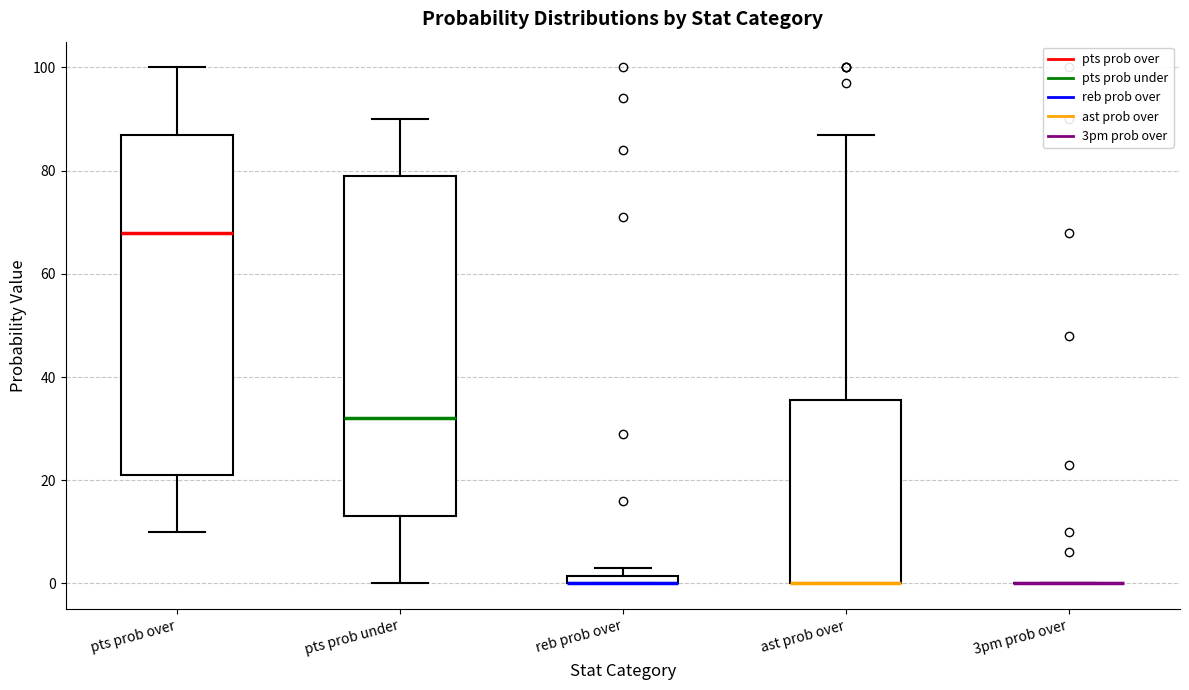

Where is the lower edge of the box for reb prob over on the y-axis? The values are not printed on the chart, so give them approximately, as read against the axis.

0